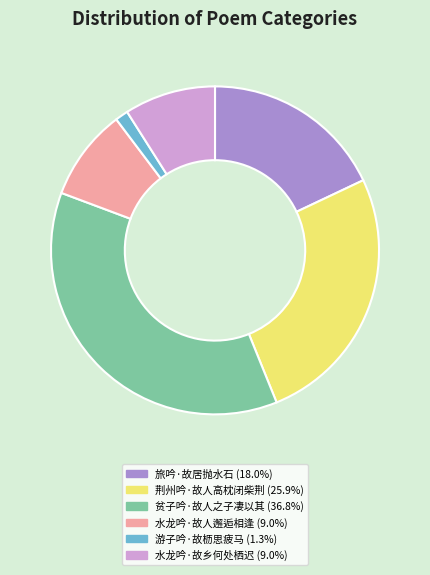

Do 水龙吟·故人邂逅相逢 and 贫子吟·故人之子凄以其 together represent more than half of the pie?

No